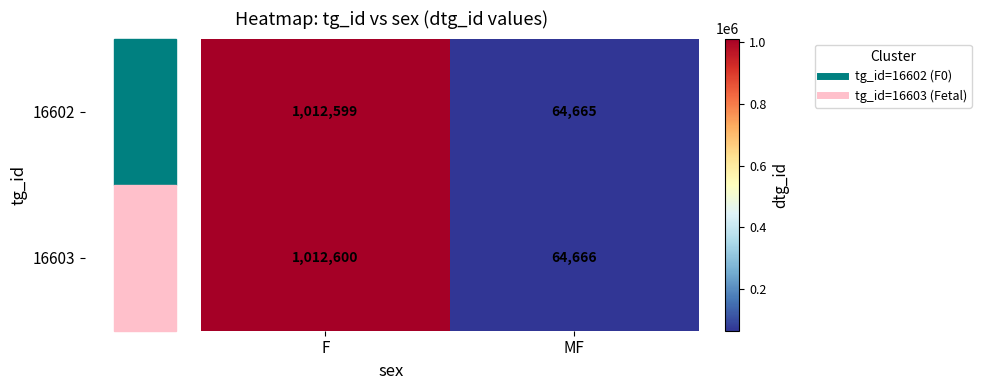

Which series has the largest total across all categories?

16603